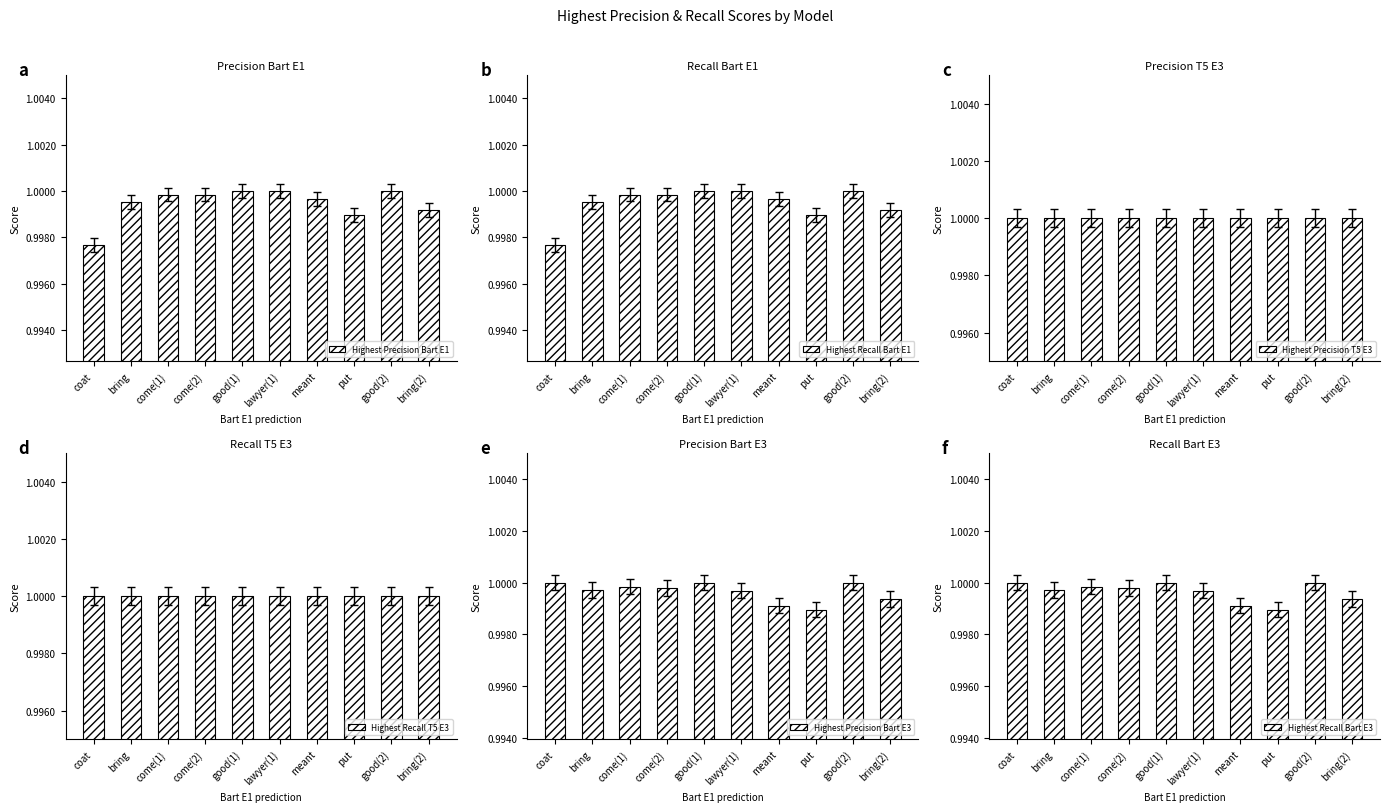

What is the total value across all series at bring?

6.0